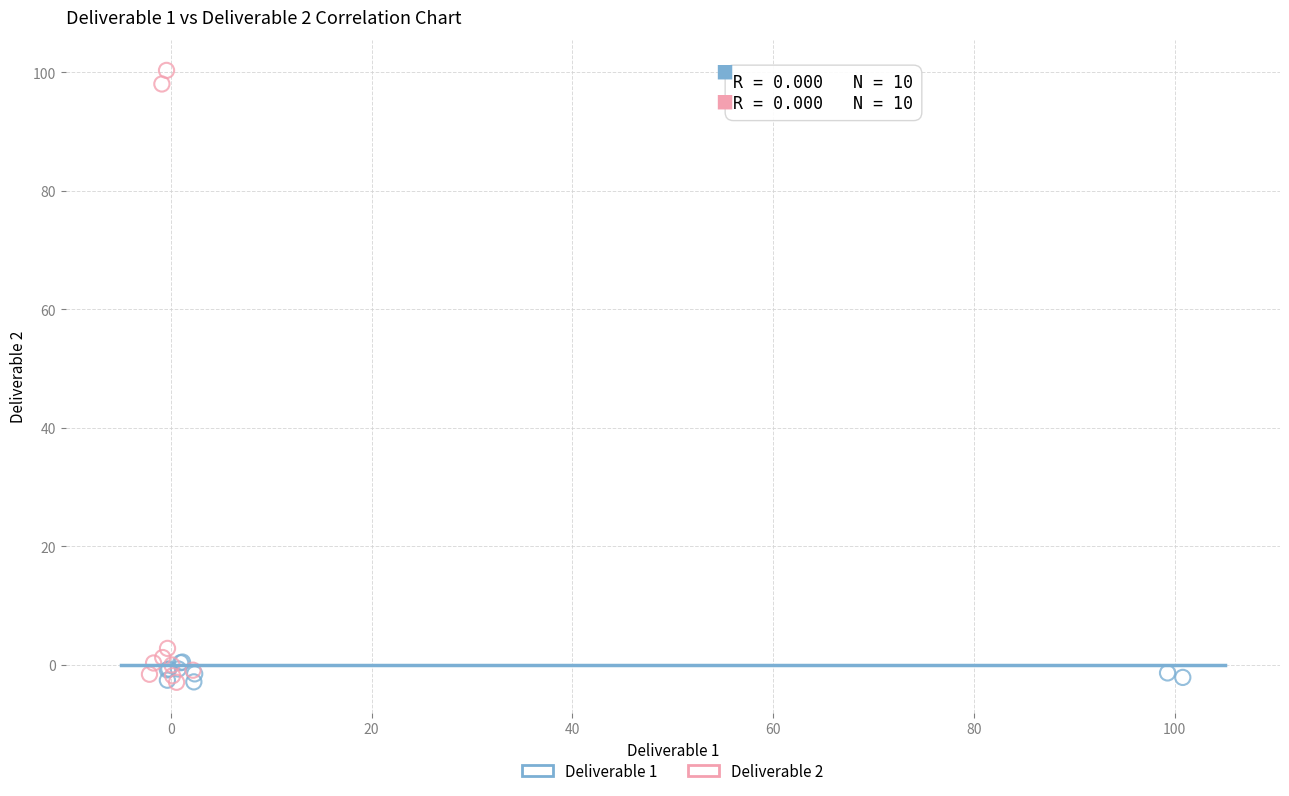

Which series contains the highest Y value?

Deliverable 2